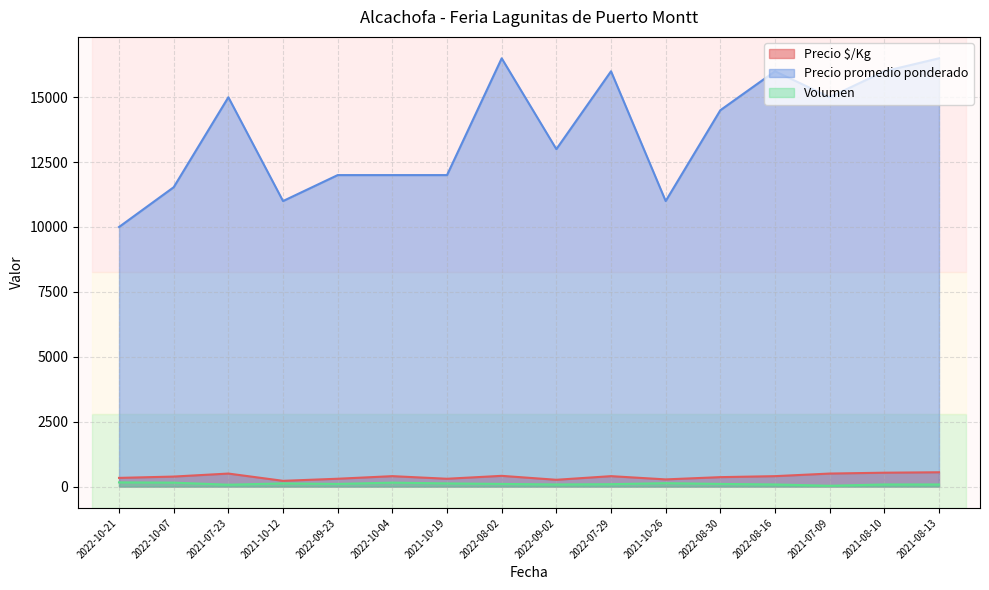

Which series has the largest range (max minus min)?

Precio promedio ponderado